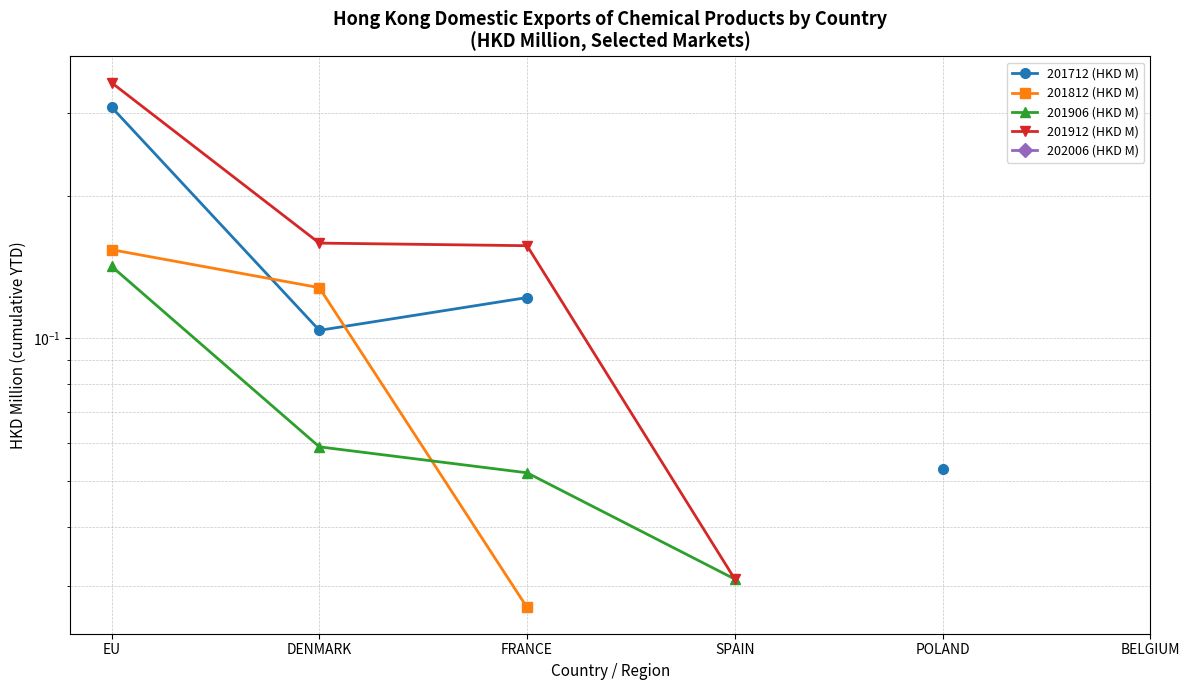

Which series has the widest spread of values?

201912 (HKD M)